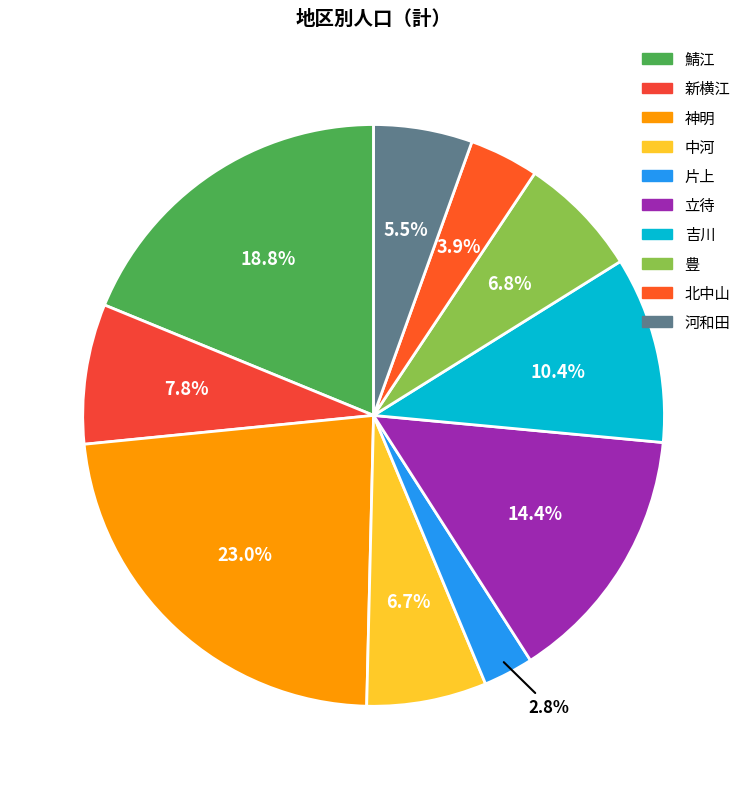

To the nearest percent, what is the combined percentage of 立待 and 河和田?

20%